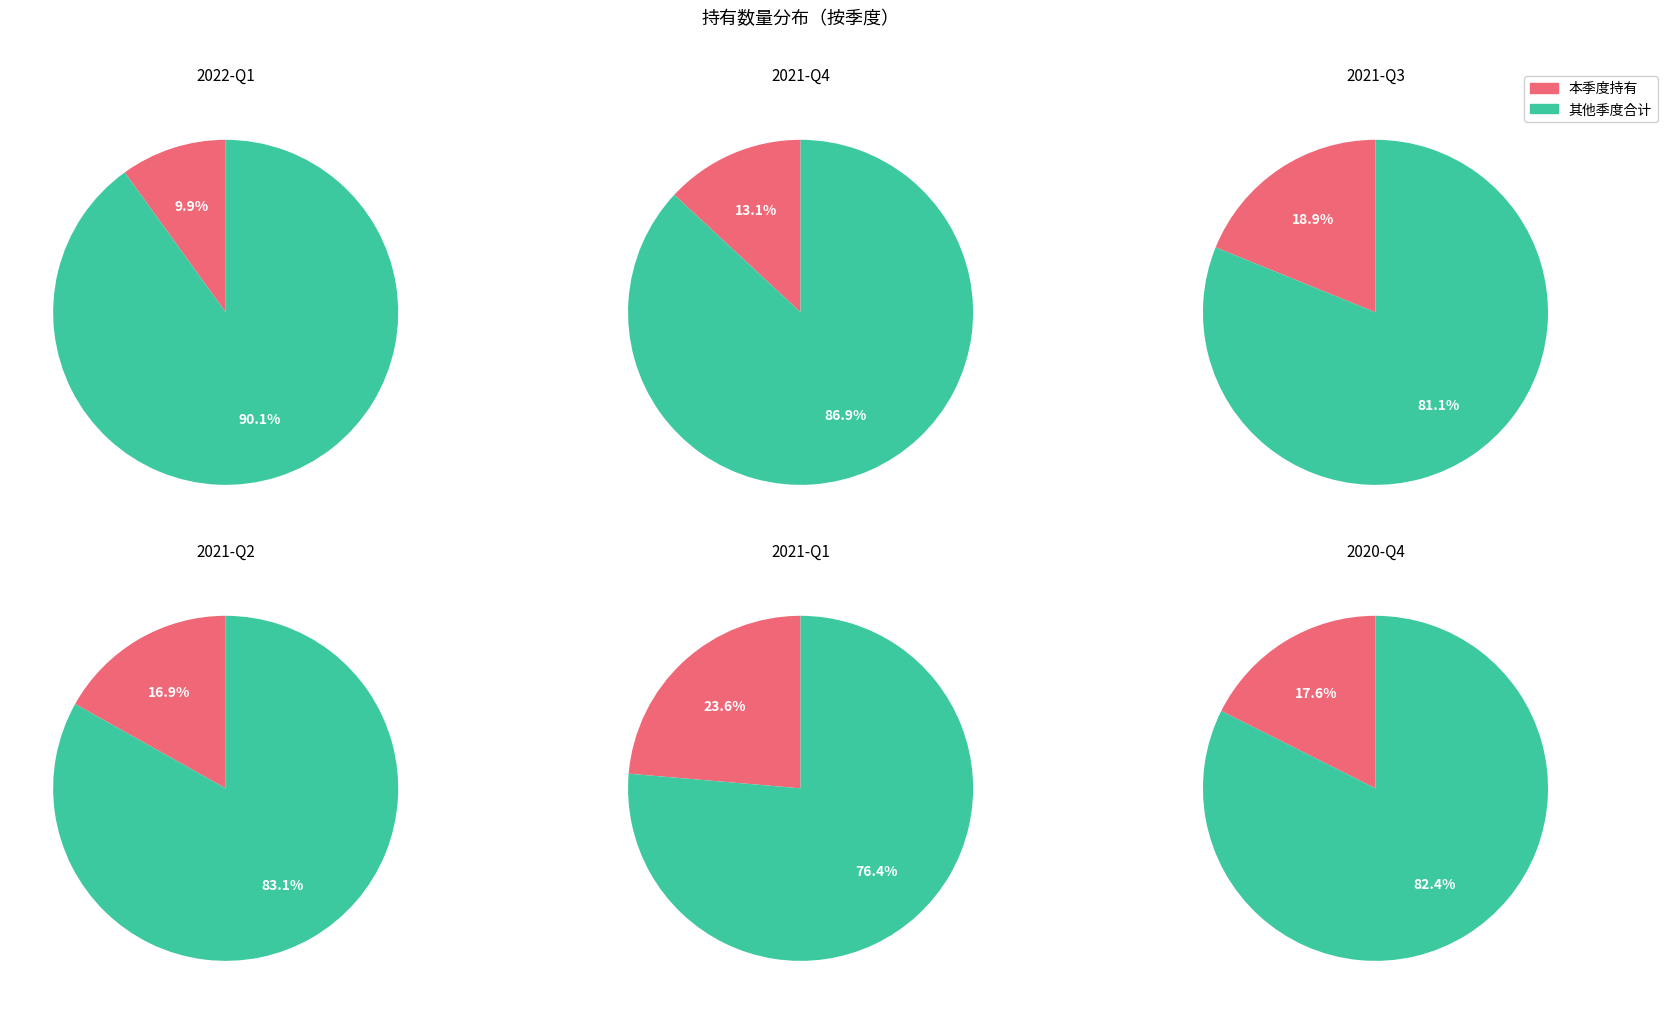

Which category has the smallest portion of the pie?

2022-Q1